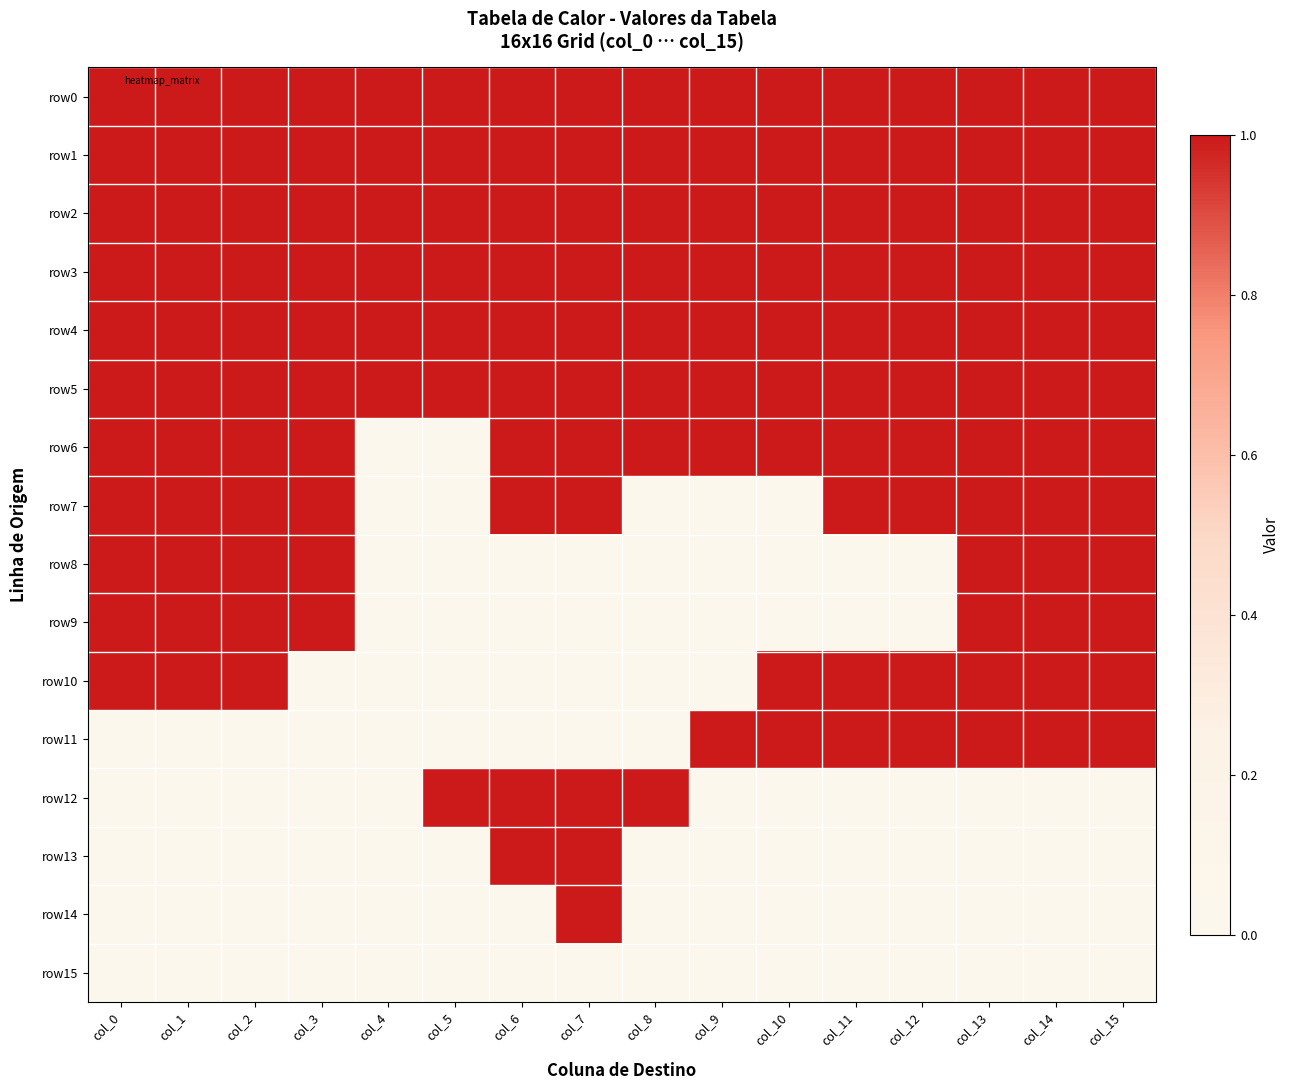

What is the difference between the highest and lowest values at col_8?

1